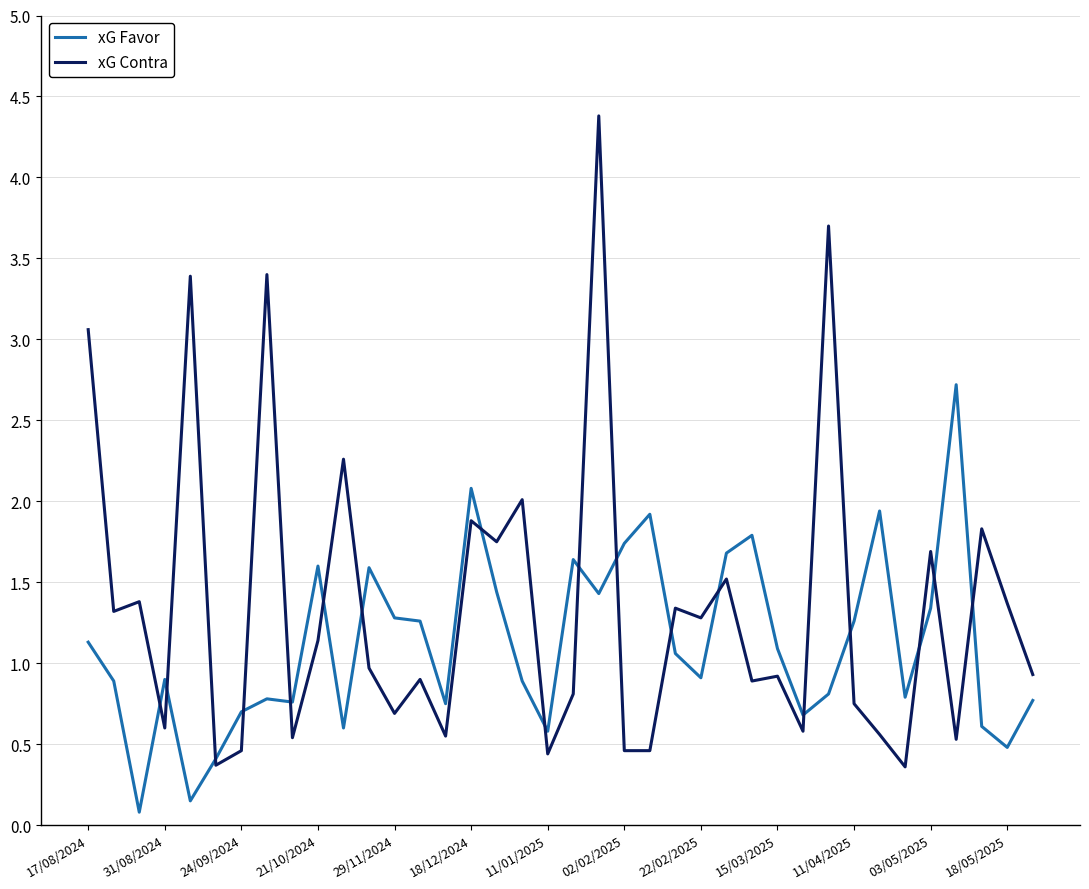

How many lines are shown in the chart?

2